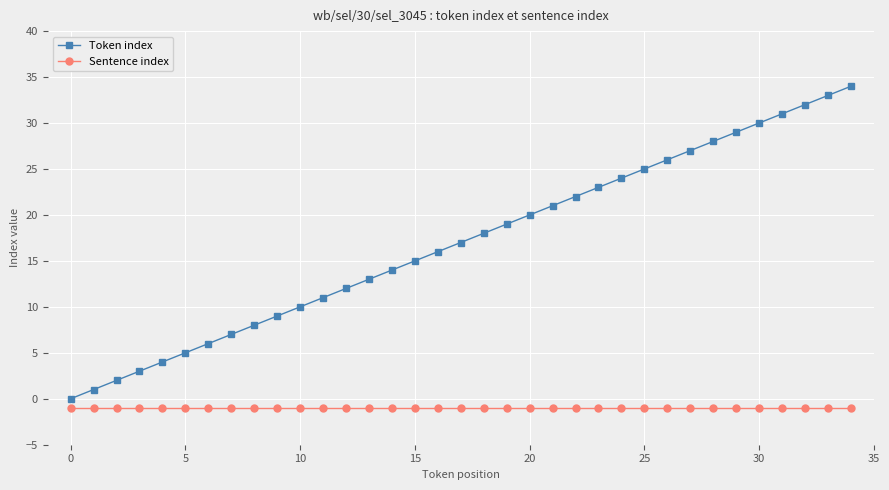

Which series has the largest total across all categories?

Token index